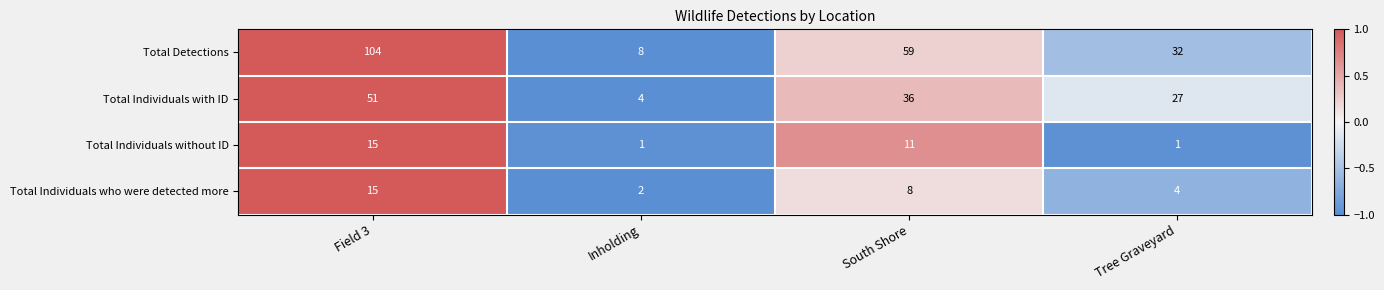

How many series are shown in this chart?

4